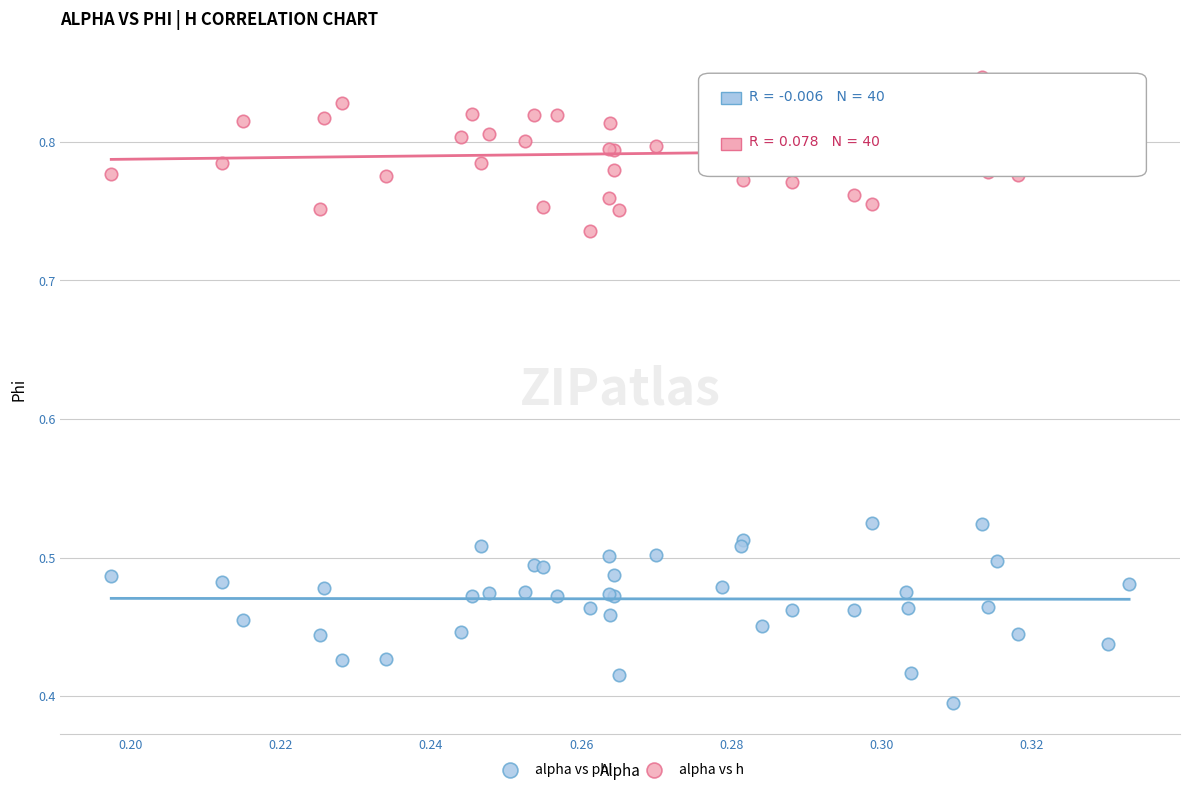

Which series has the widest spread of Y values?

alpha vs phi